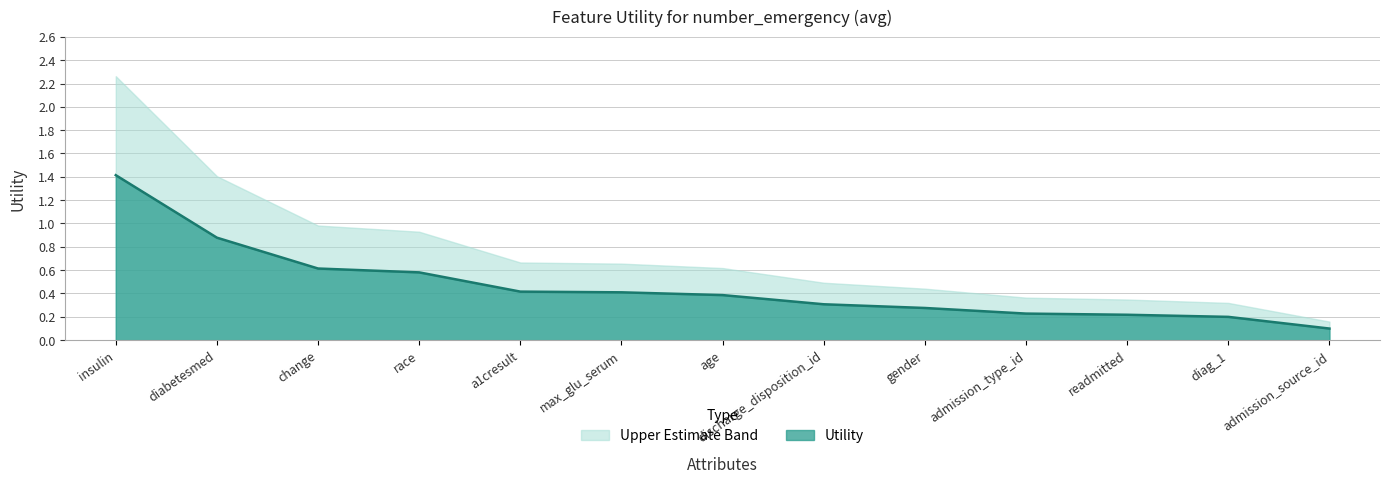

Does the chart have visible grid lines?

Yes